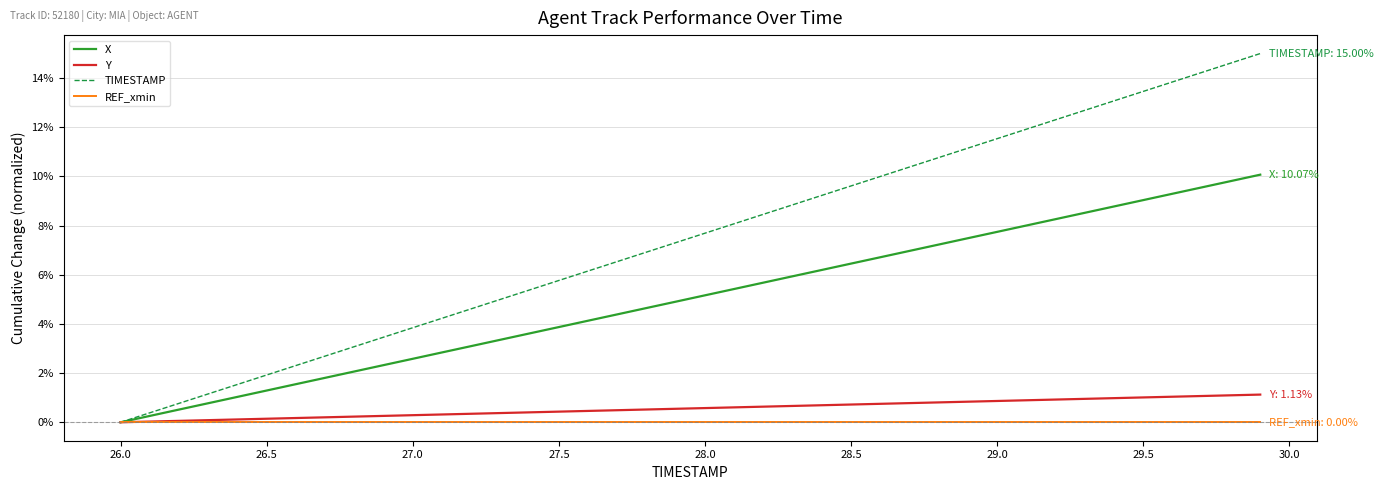

Which series has the largest range (max minus min)?

TIMESTAMP